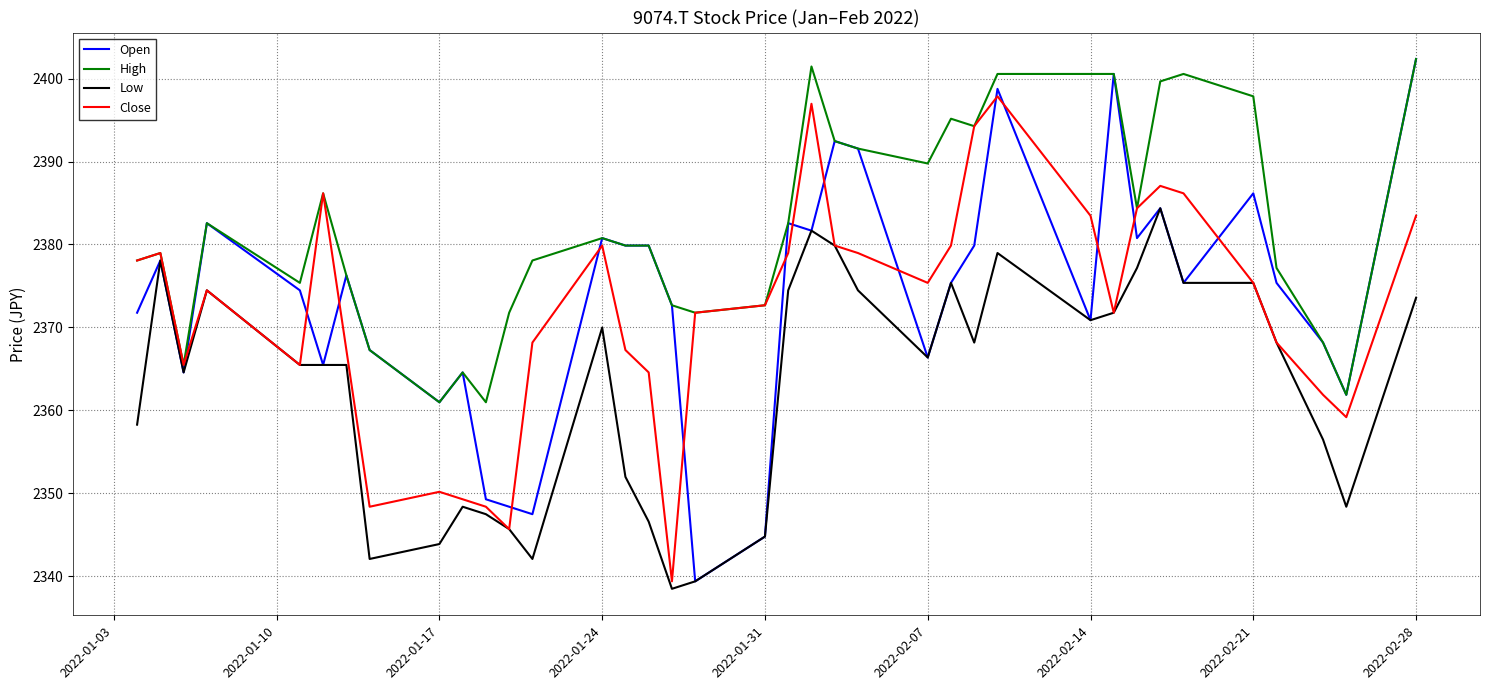

How many times do Open and Close cross each other?

15